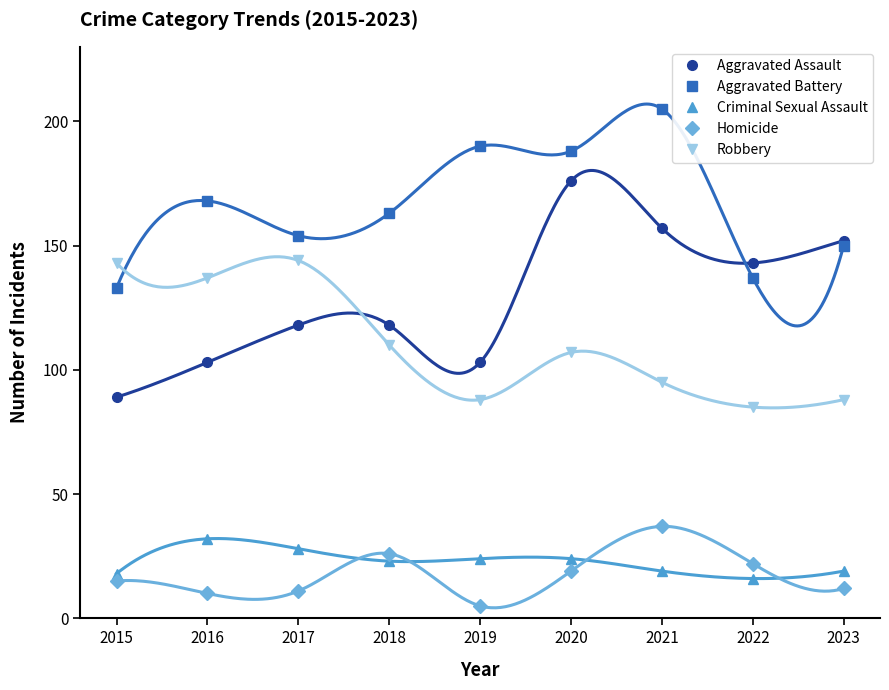

At which category is the sum across all series the highest?

2020